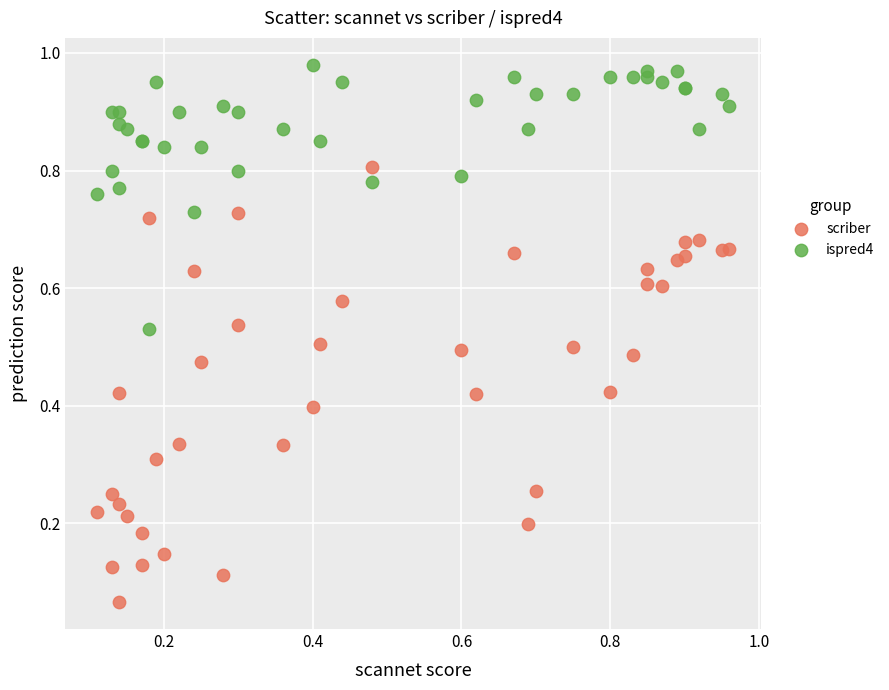

Which series reaches the maximum Y coordinate?

ispred4